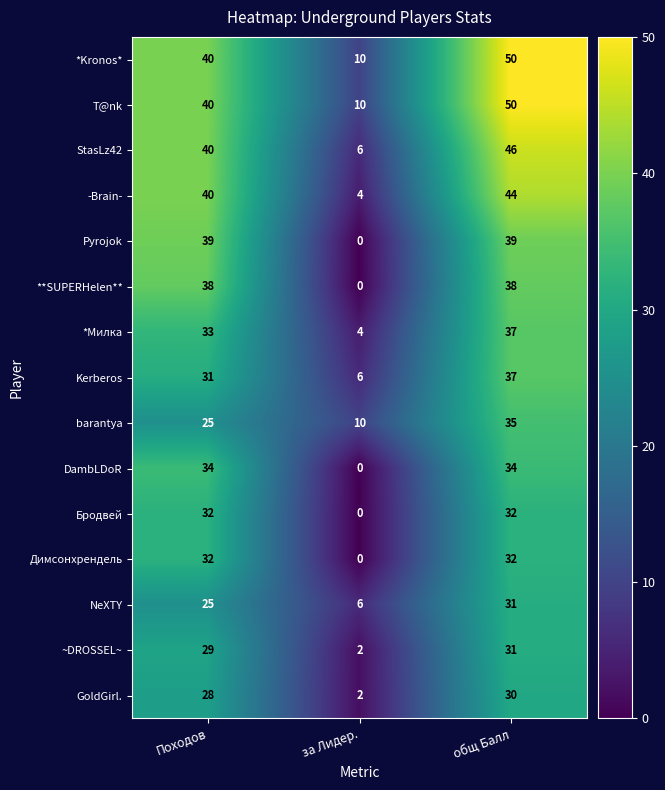

What is the spread (max minus min) of values at общ Балл?

20